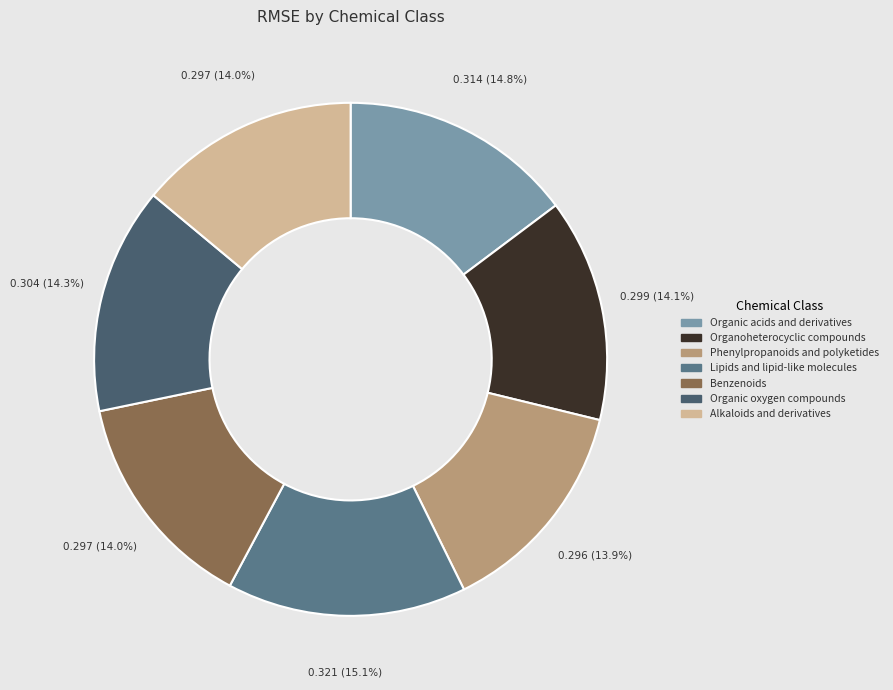

To the nearest percent, what percentage of the pie is Benzenoids?

14%